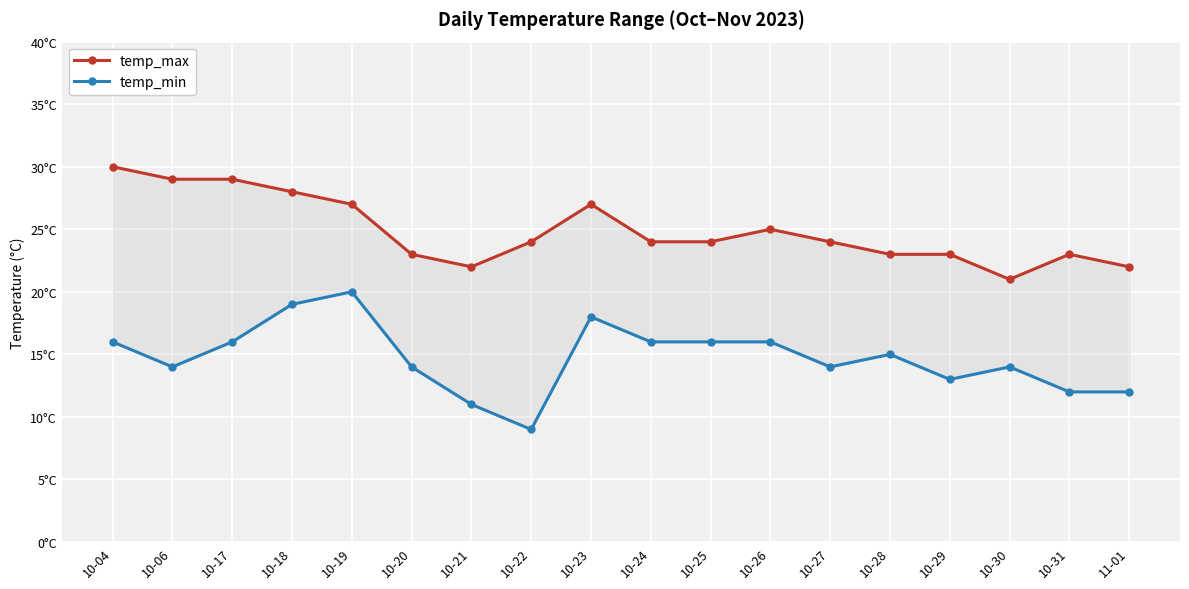

The value of temp_max at 10-21 is 32. True or false?

False